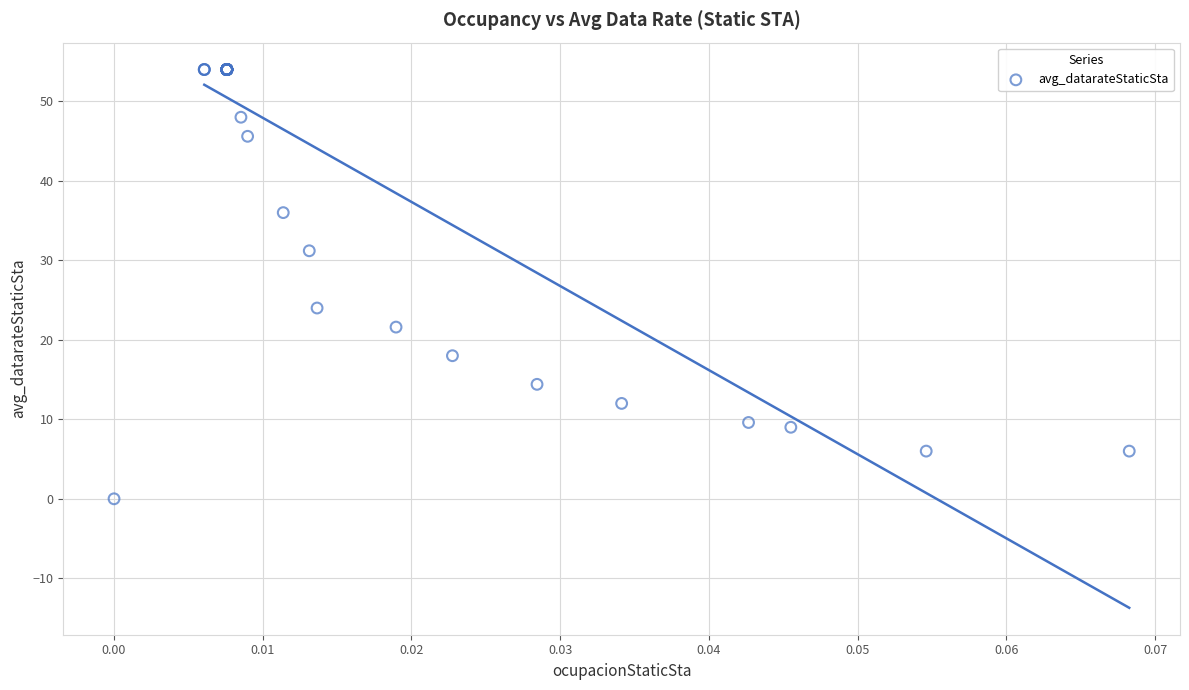

What Y value in the scatter plot is closest to 27?

24.0